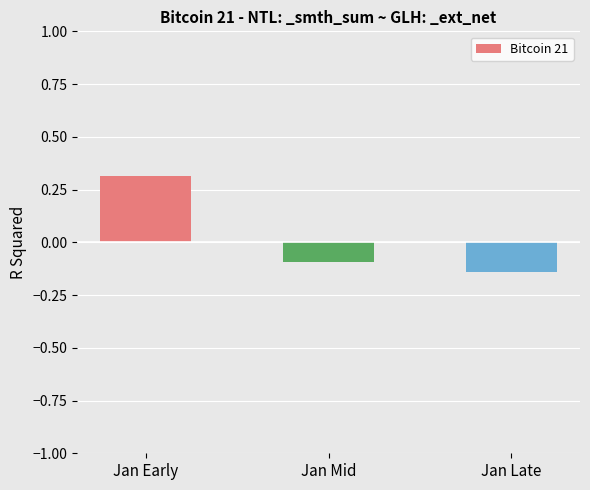

What is the change in value from Jan Early to Jan Mid?

-0.4